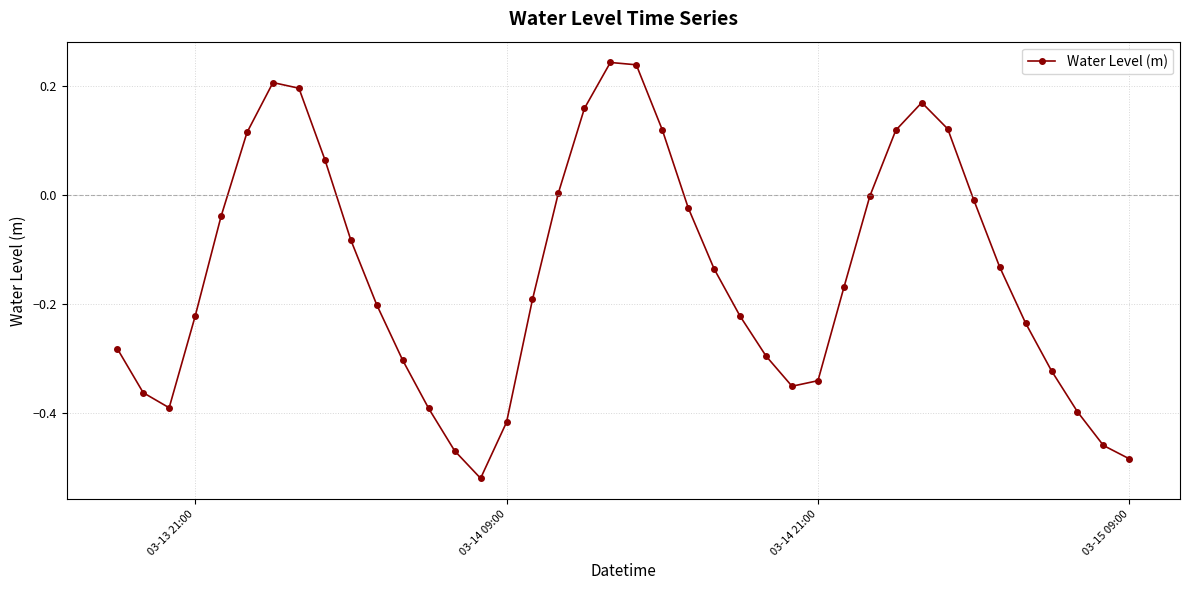

How many distinct data groups are displayed?

1